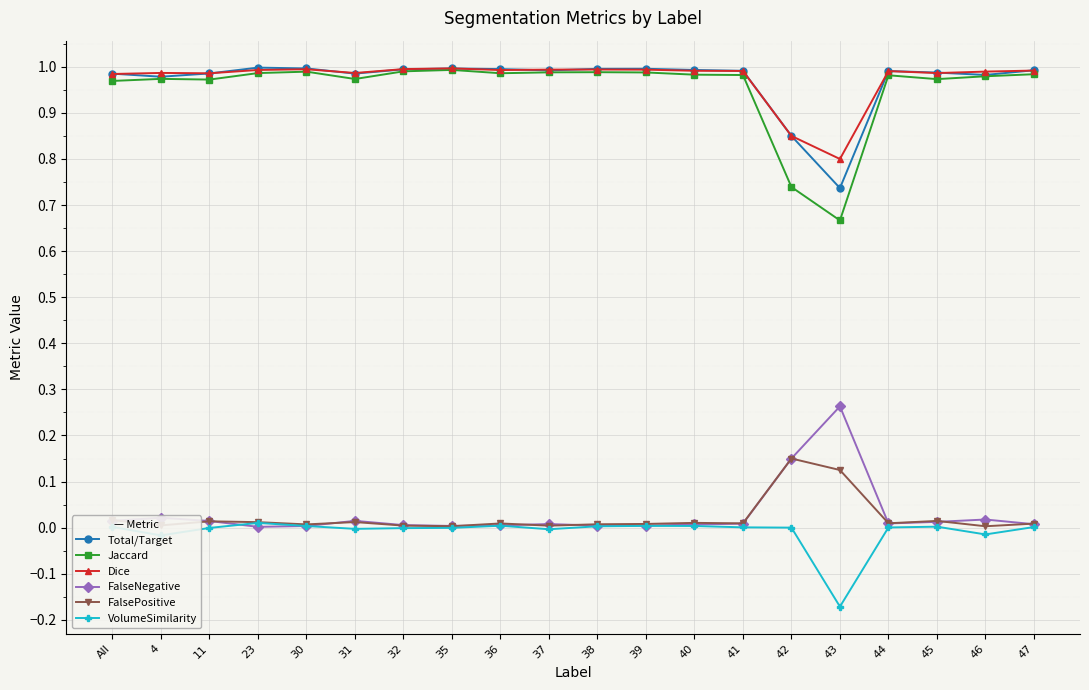

Is this an area chart (filled region under the line)?

No